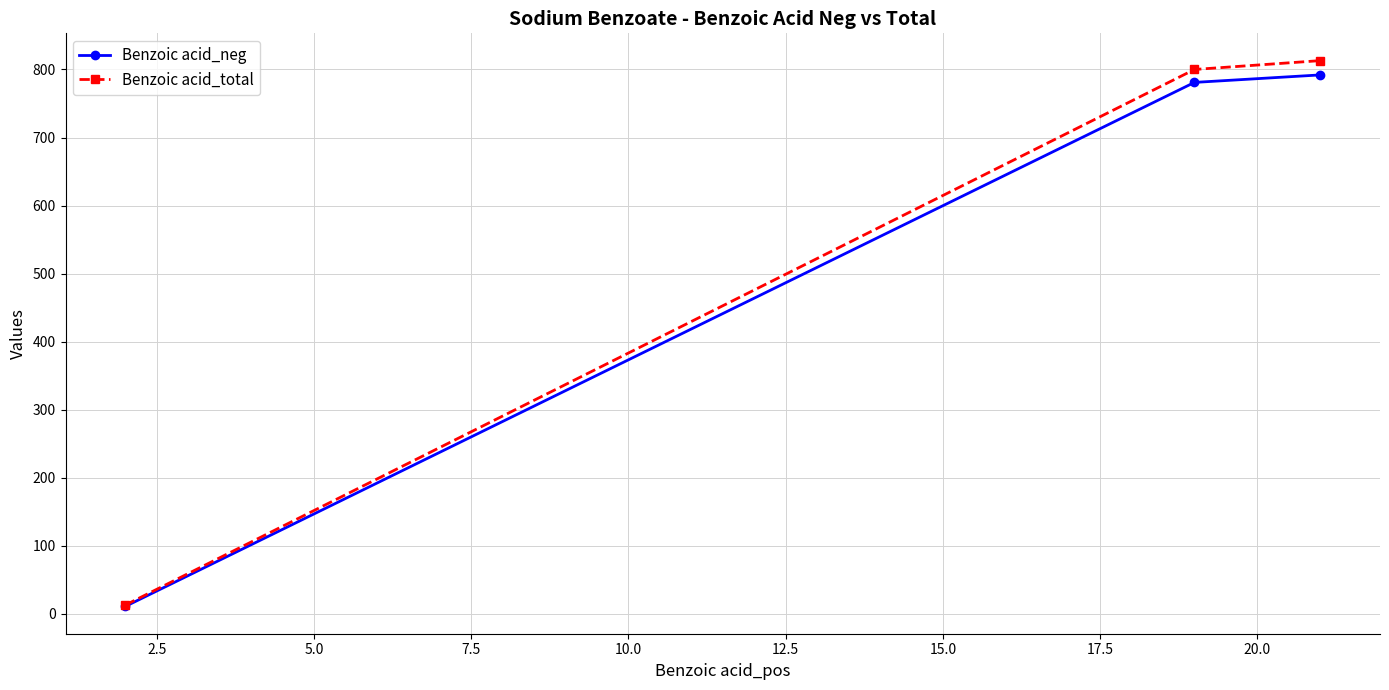

How many lines are shown in the chart?

2